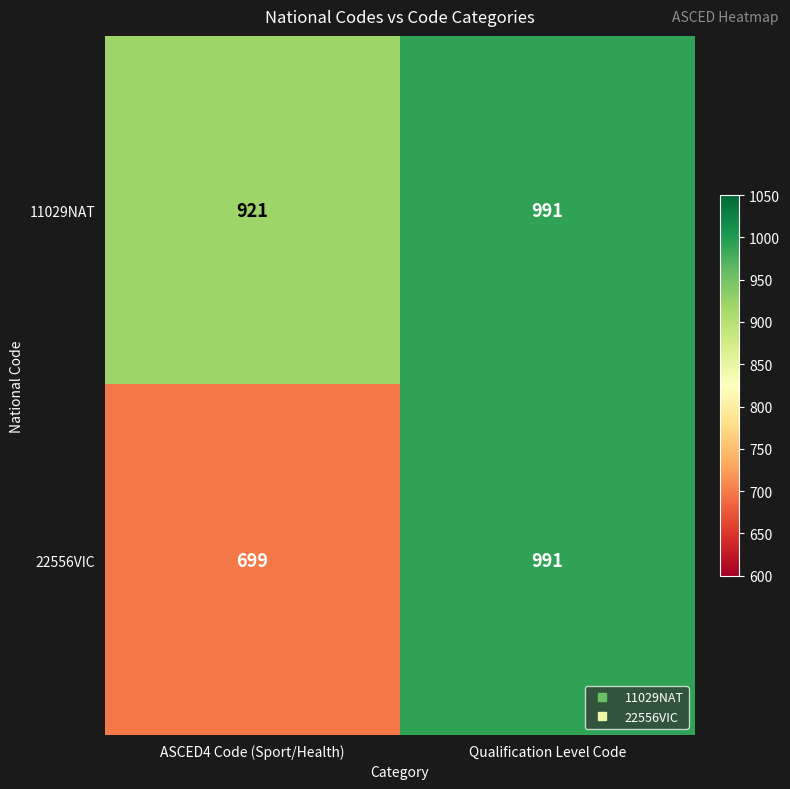

Rank the series by their average value, from highest to lowest.

11029NAT, 22556VIC